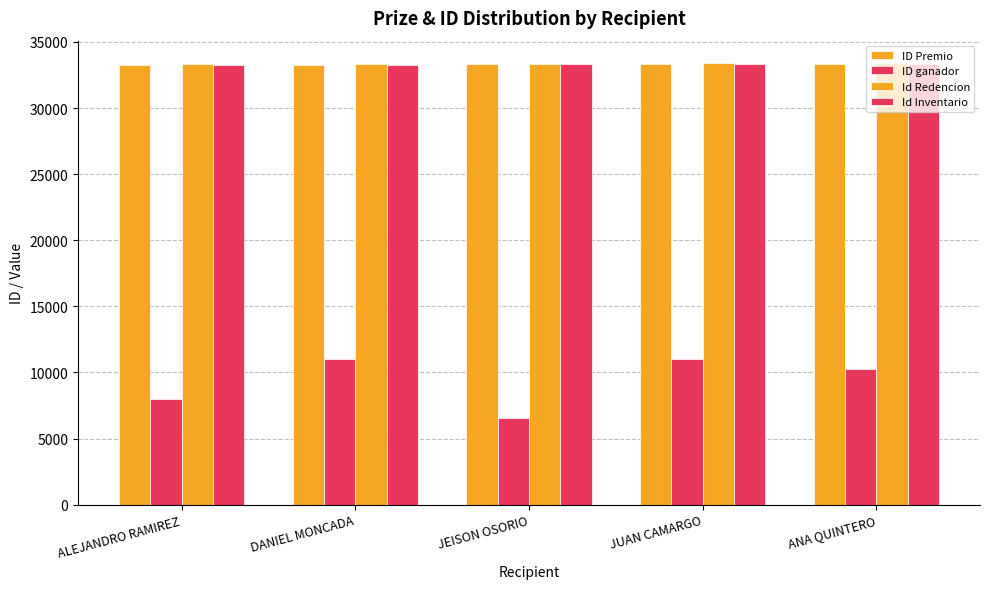

How many bars are there in total?

20